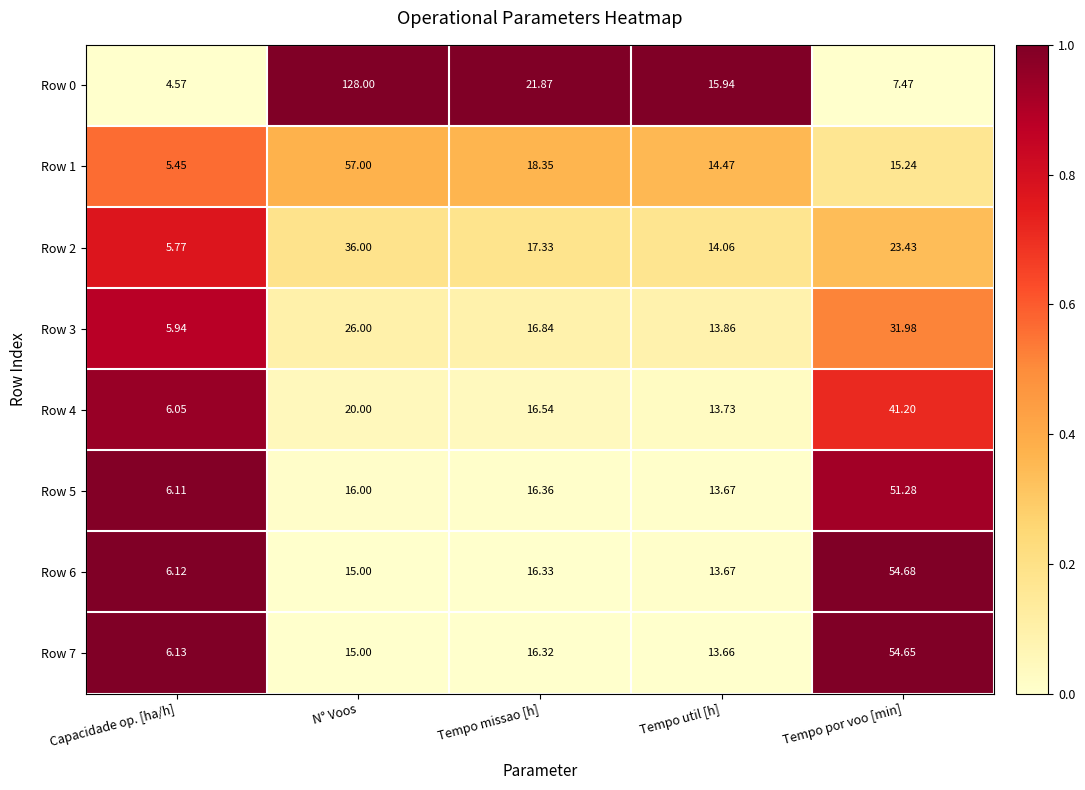

At which category is the sum across all series the highest?

N° Voos